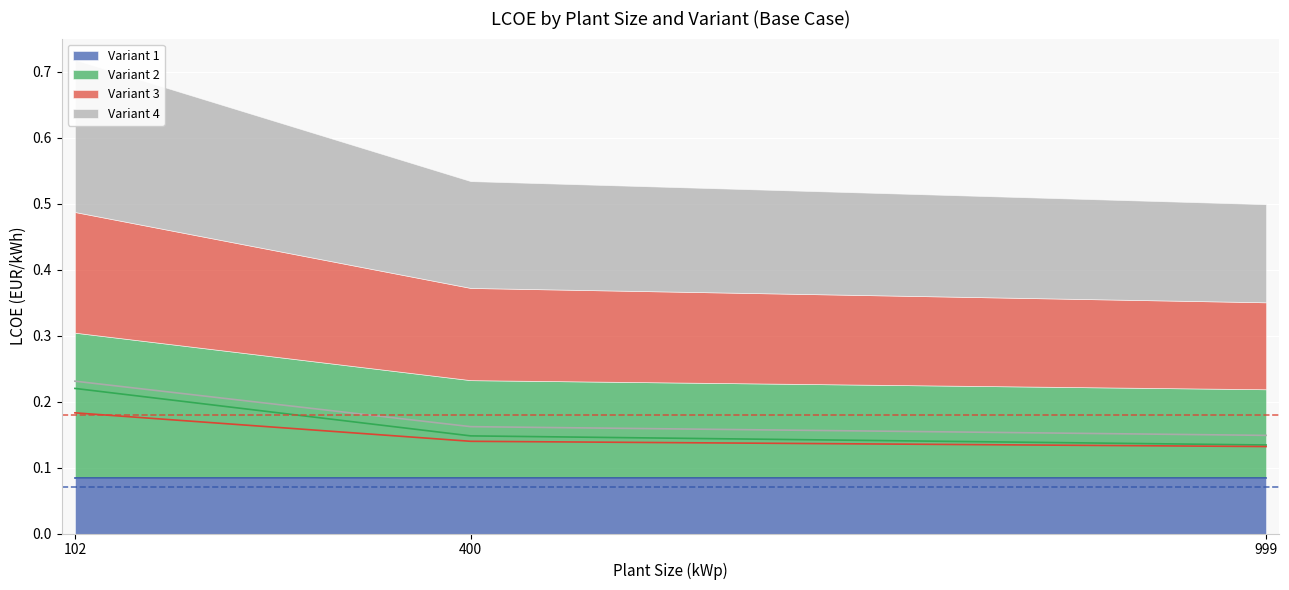

Is the value of Variant 4 at 400 greater than the value of Variant 2 at 102?

No